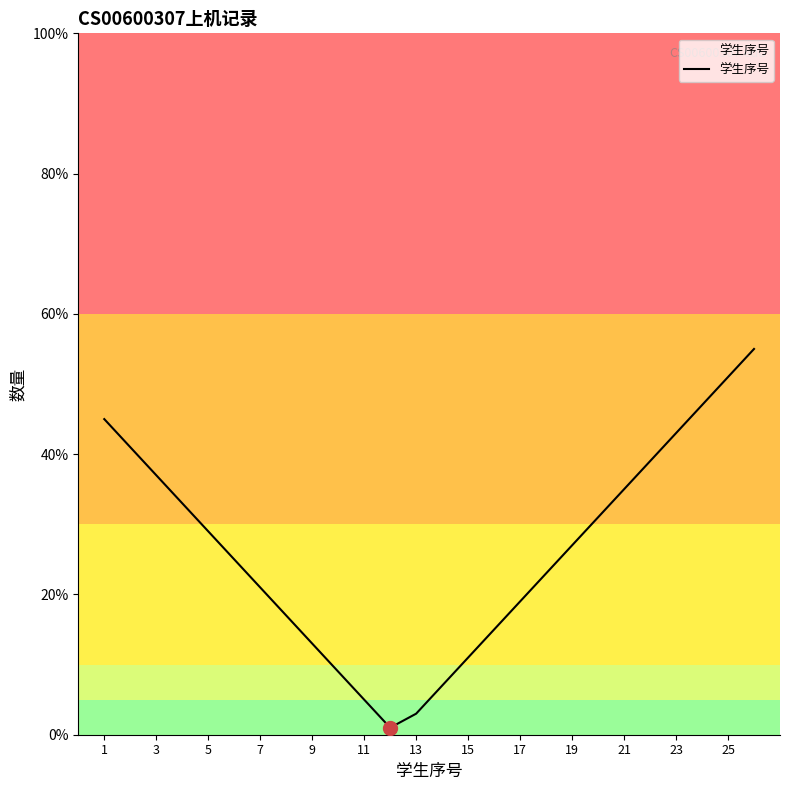

What is the maximum value shown in the chart?

55.0